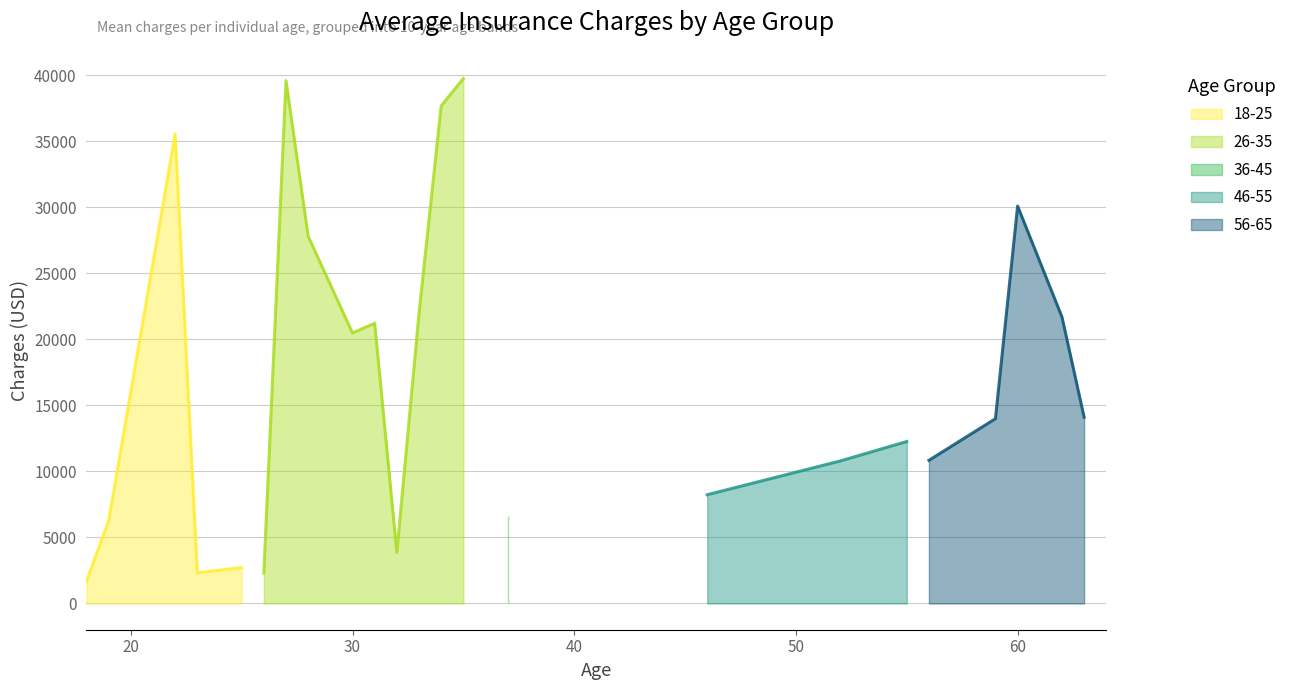

At how many categories does at least one series exceed 10951?

12